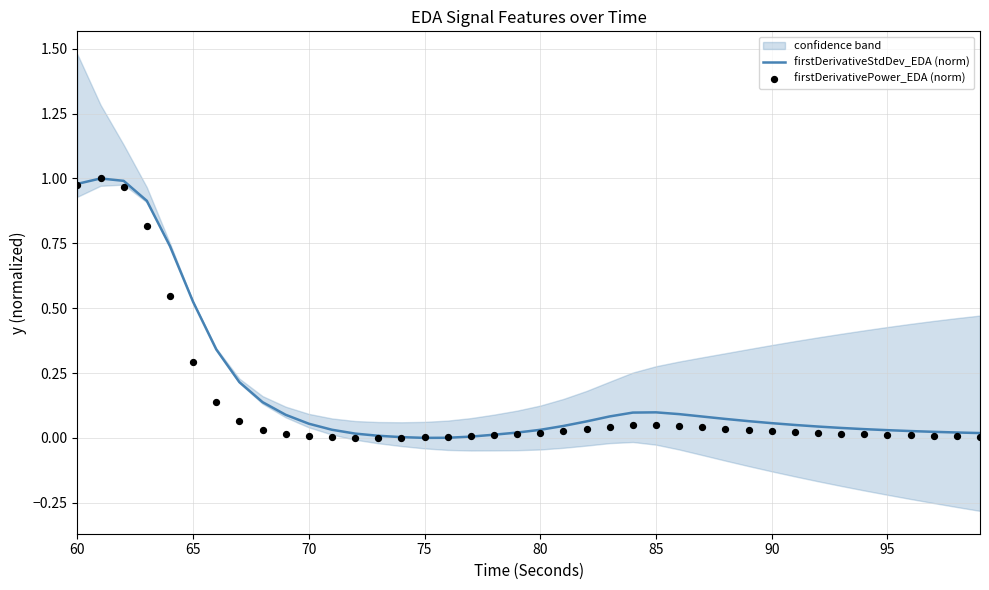

Which series reaches the minimum Y coordinate?

firstDerivativeStdDev_EDA (norm)